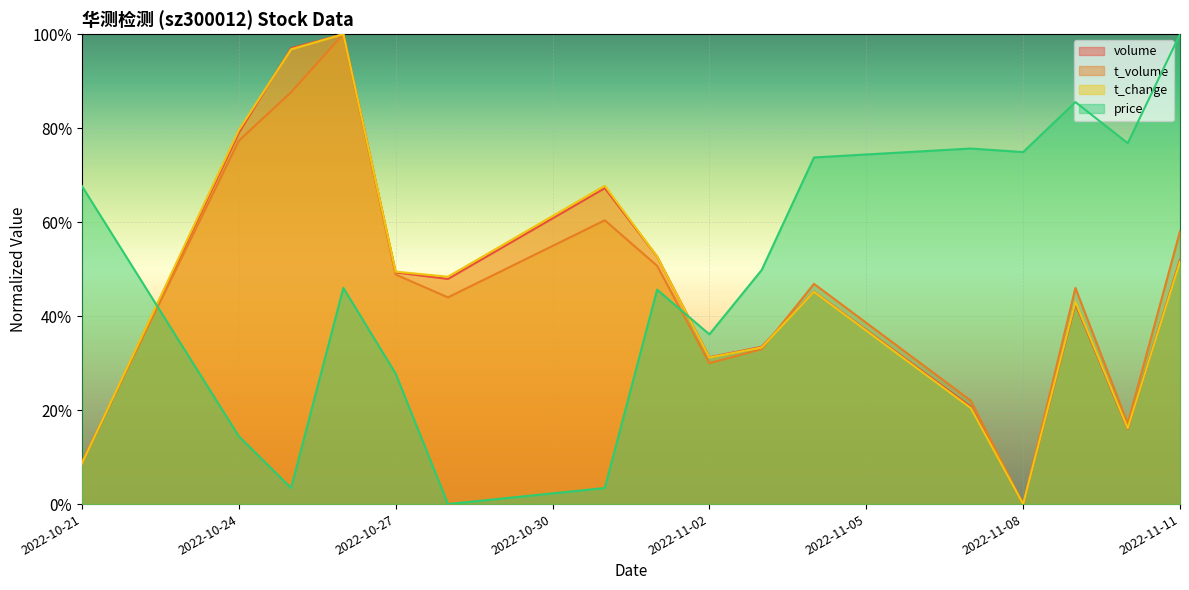

What is the spread (max minus min) of values at 2022-10-21?

0.6